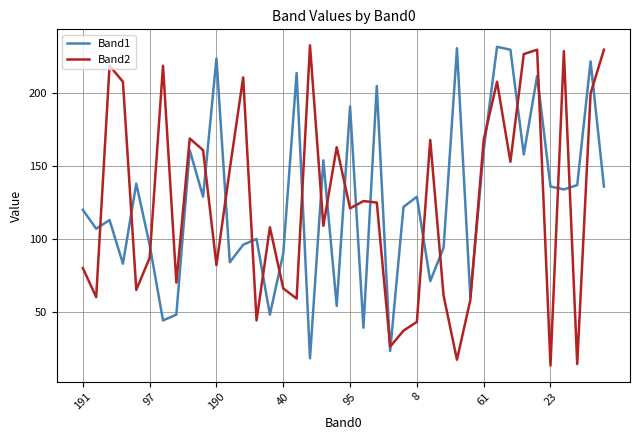

What is the minimum value for Band2?

13